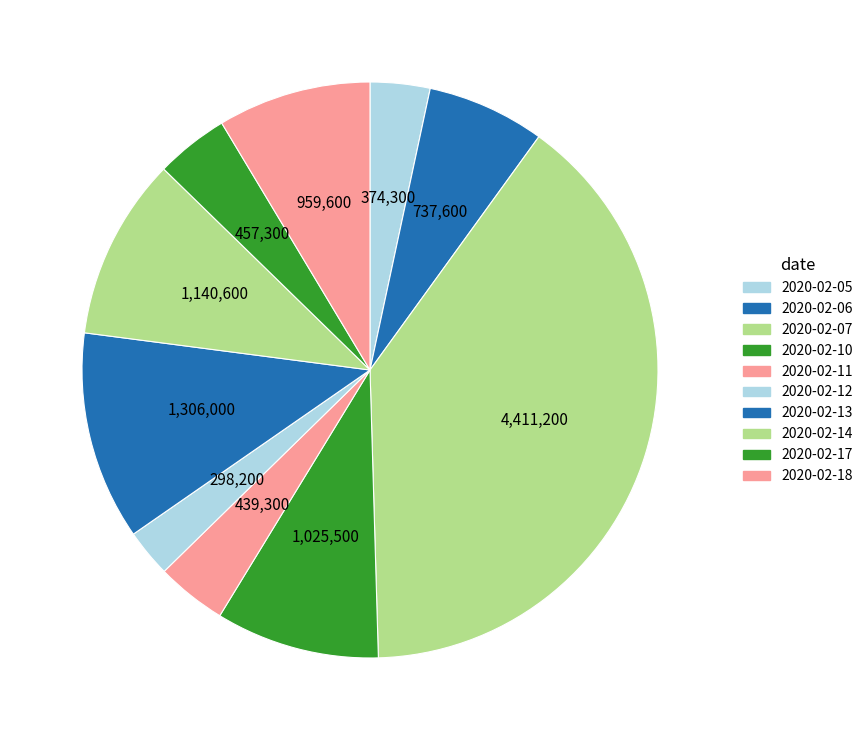

Does any single category account for the majority?

No